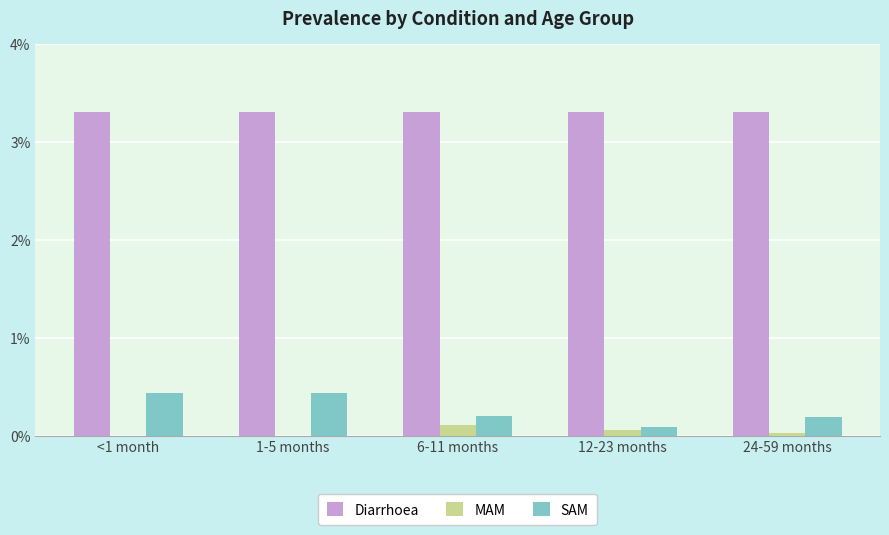

The value of SAM at <1 month is 0.7. True or false?

False